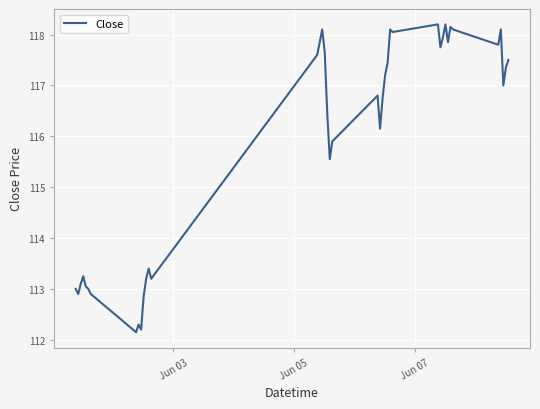

What is the minimum value shown in the chart?

112.2